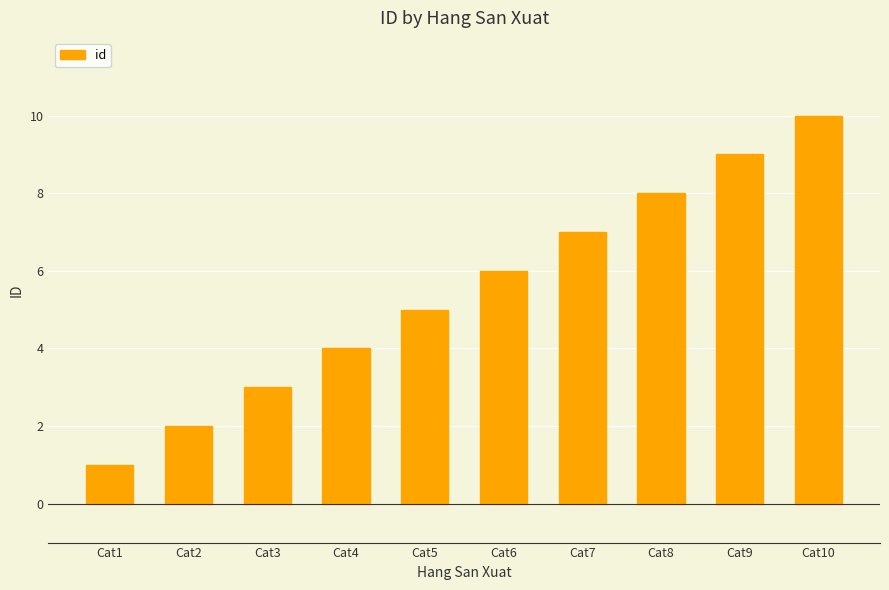

What is the change in value from Cat3 to Cat10?

+7